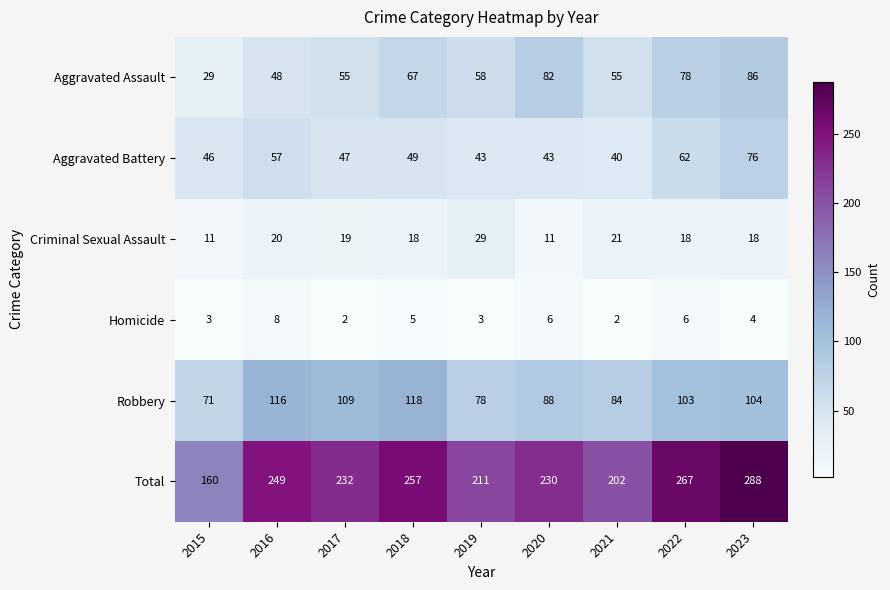

Is it true that Criminal Sexual Assault equals 29 at 2019?

True